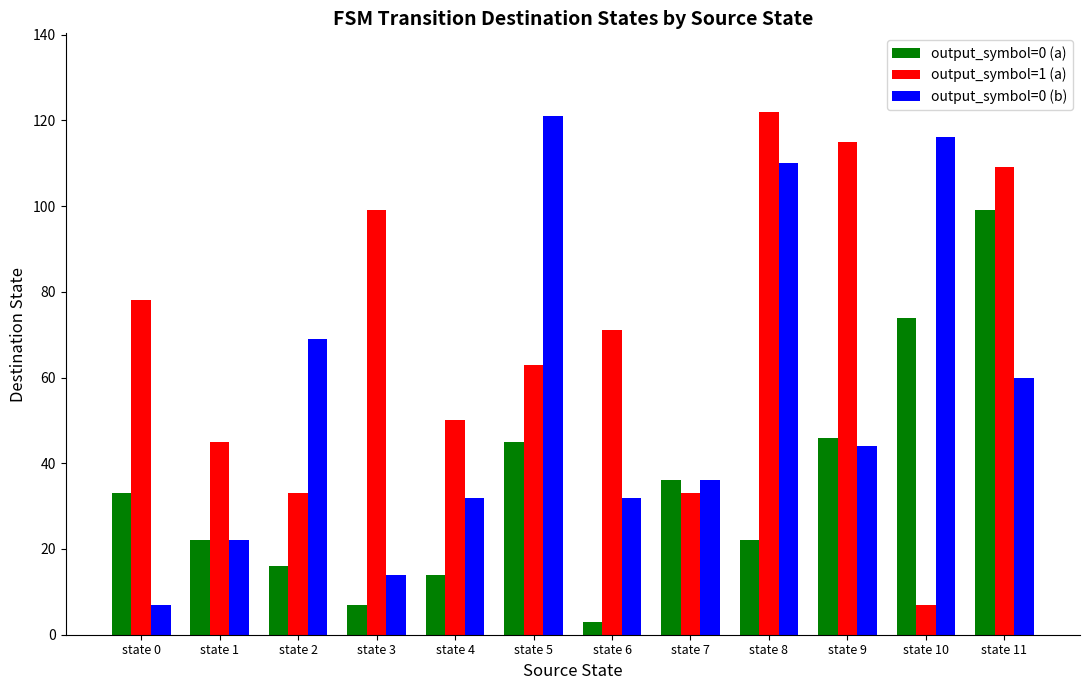

How many values in the output_symbol=0 (a) series are below 33?

6